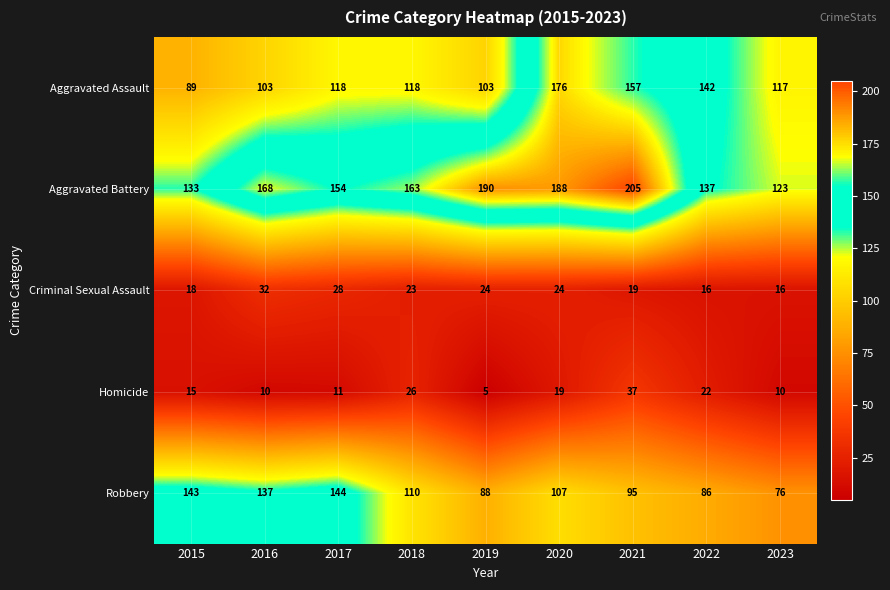

Is it true that Aggravated Battery equals 188 at 2020?

True